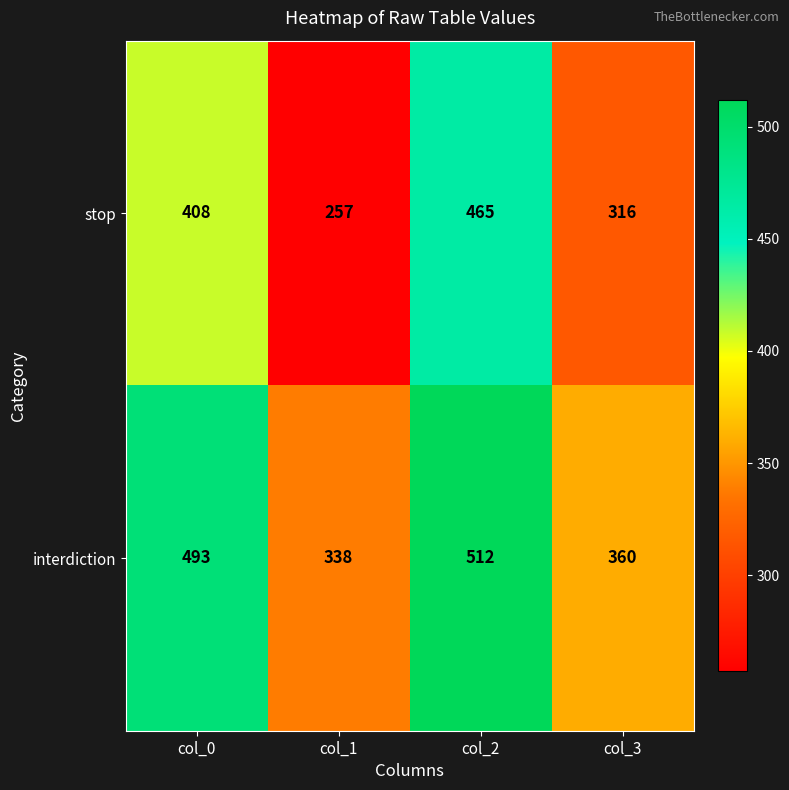

How many interdiction values are between 360 and 512?

3